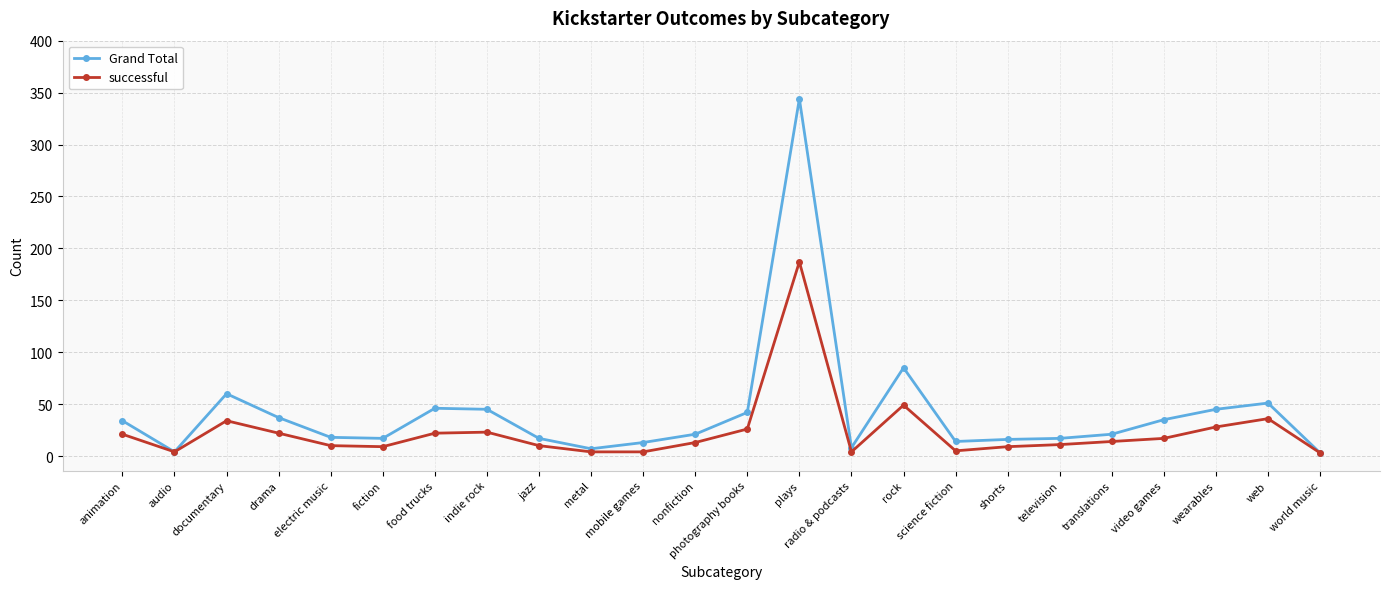

List the series in order of their overall mean, lowest first.

successful, Grand Total